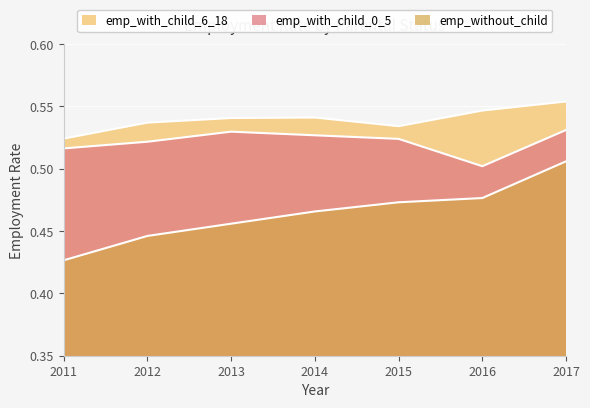

How many lines are shown in the chart?

3